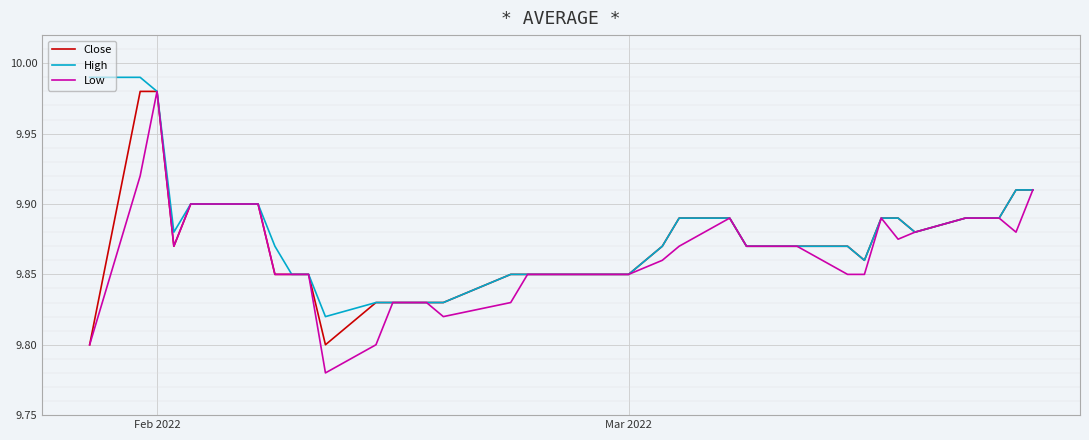

Which series has the largest range (max minus min)?

Low